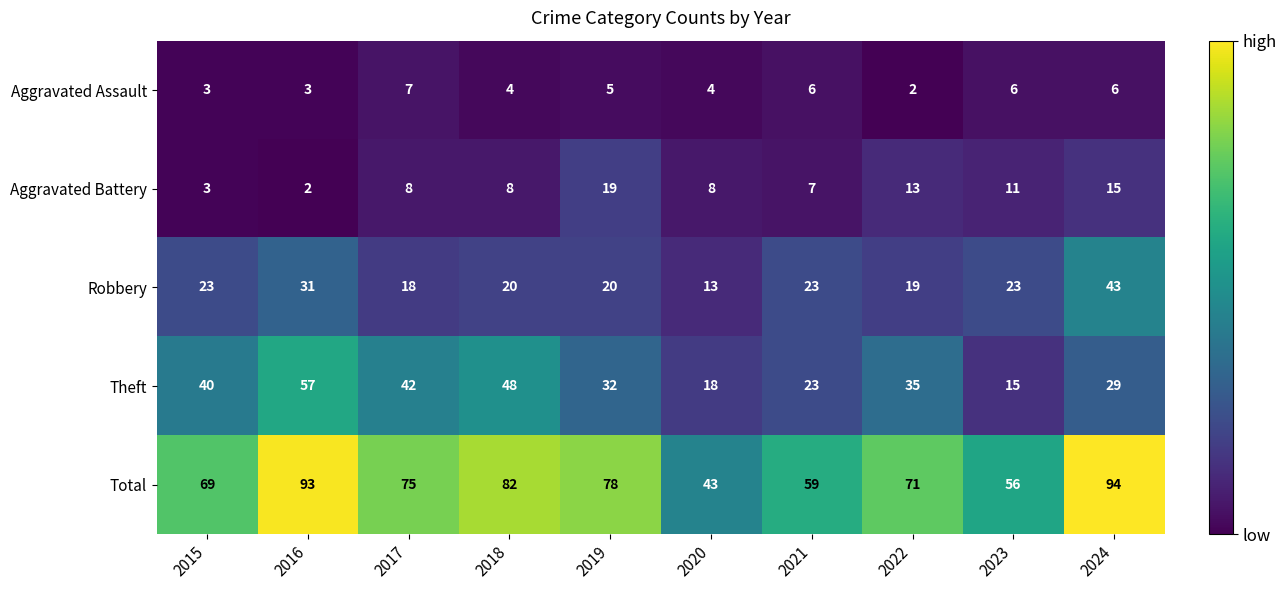

Which series has the largest total across all categories?

Total